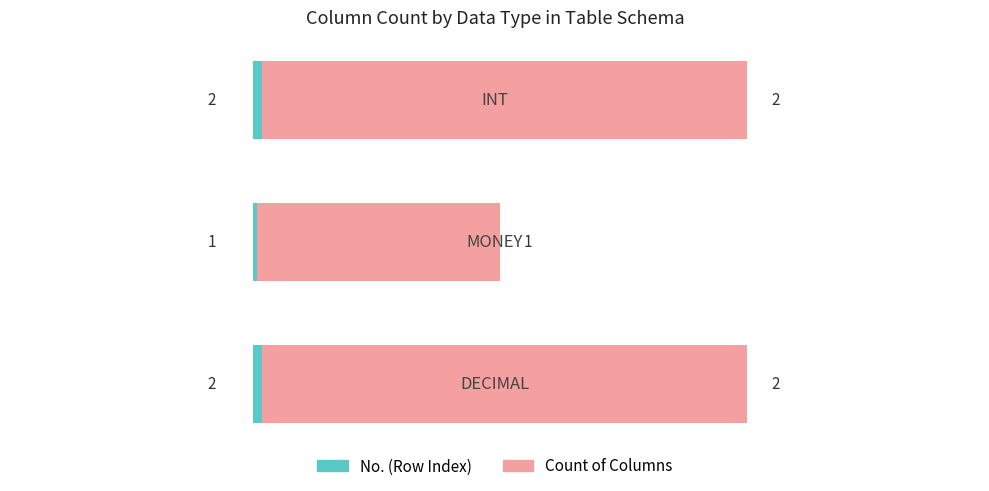

The Count of Columns series shows 3 at −1.0. True or false?

False